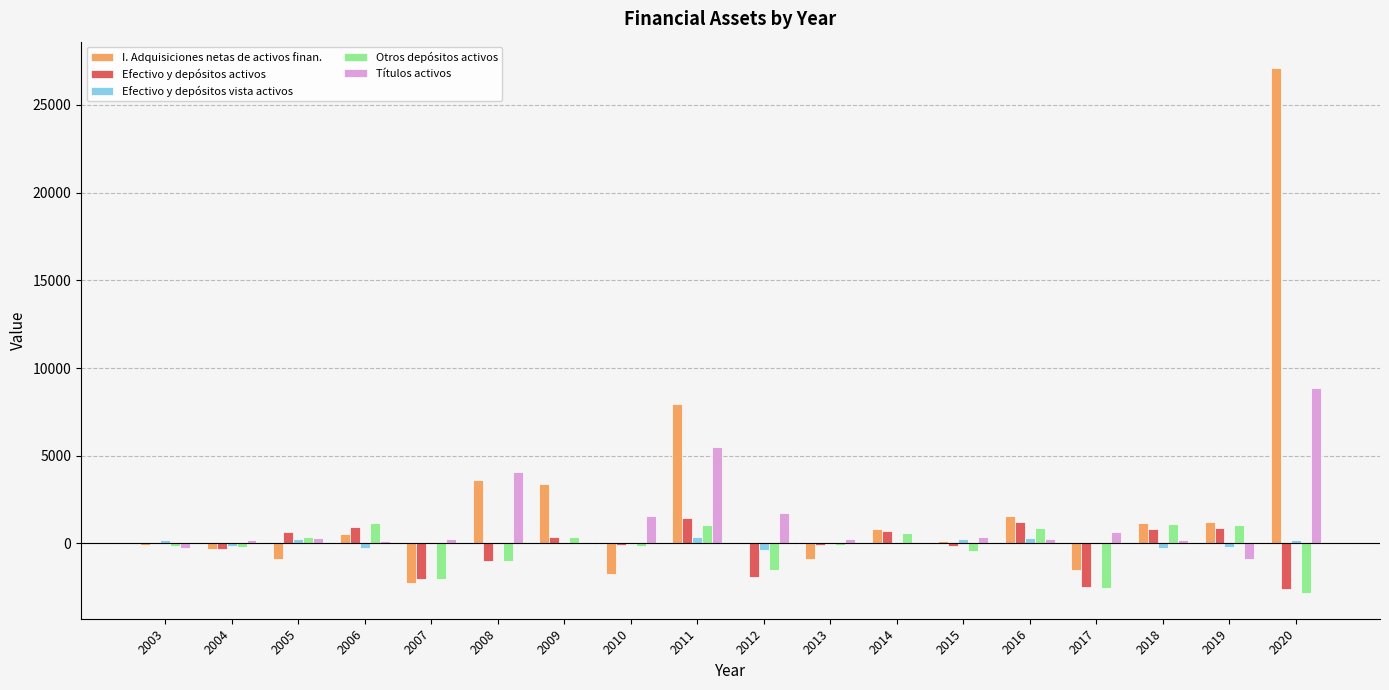

How many categories are shown in the chart?

18